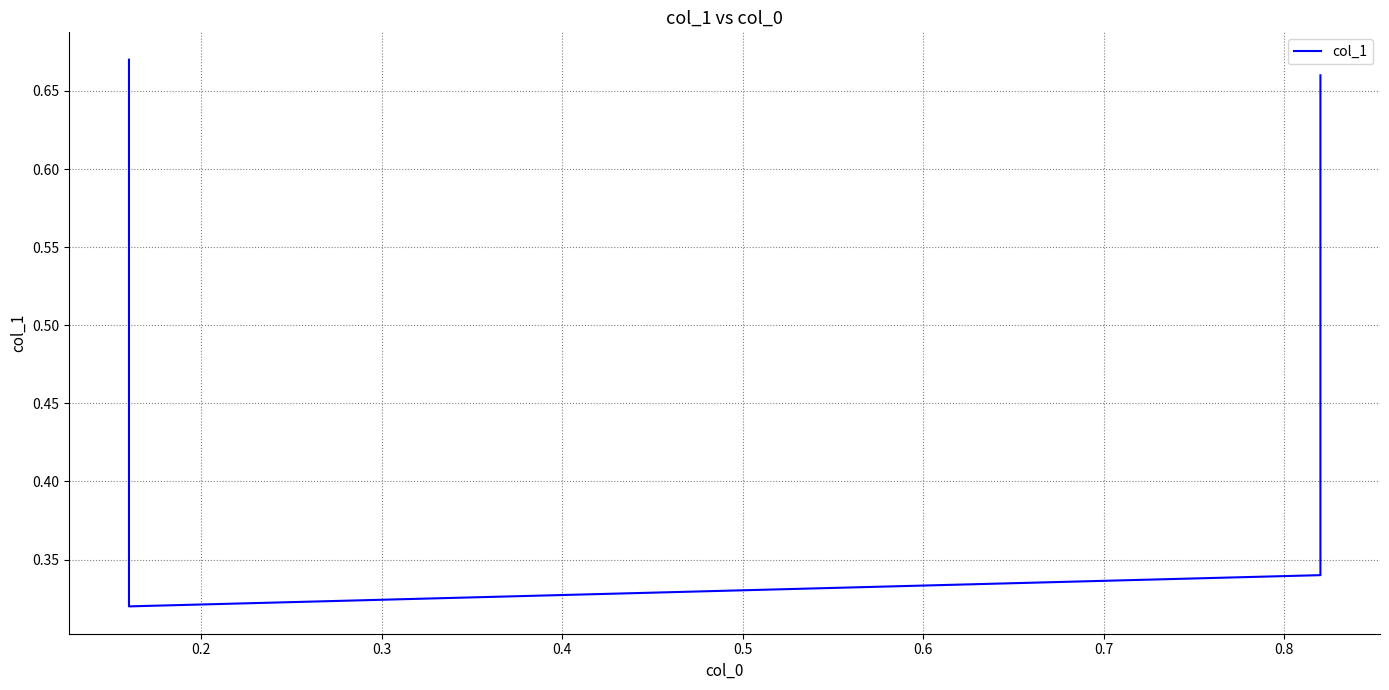

Read the value at 0.2.

0.3